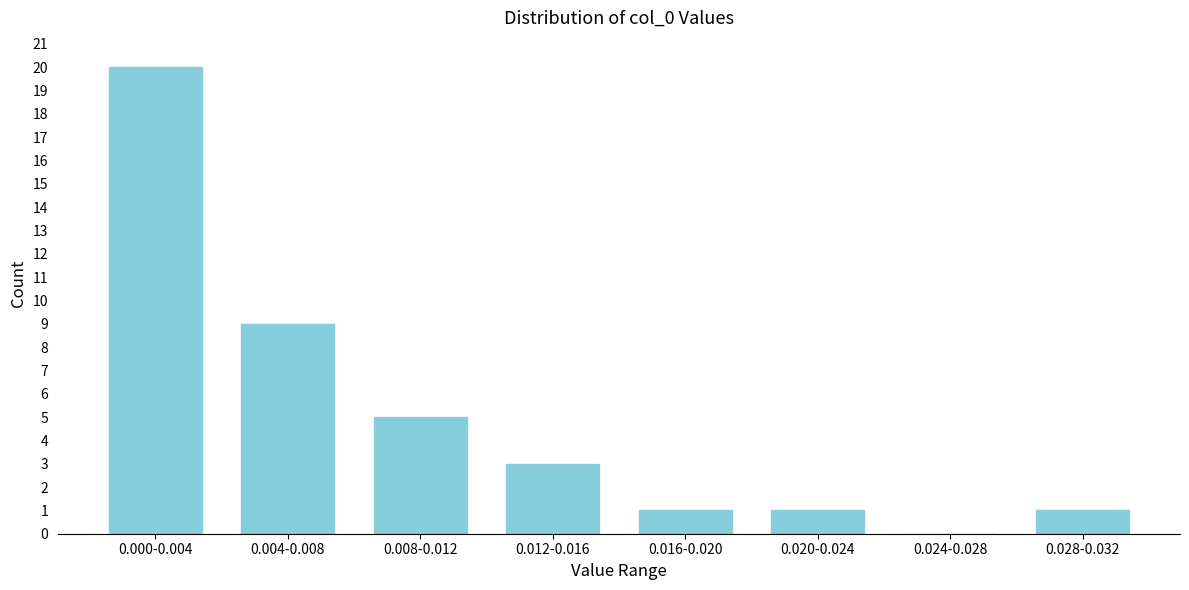

Reading left to right, list all the values displayed in this chart.

0.000-0.004=20	0.004-0.008=9	0.008-0.012=5	0.012-0.016=3	0.016-0.020=1	0.020-0.024=1	0.024-0.028=0	0.028-0.032=1